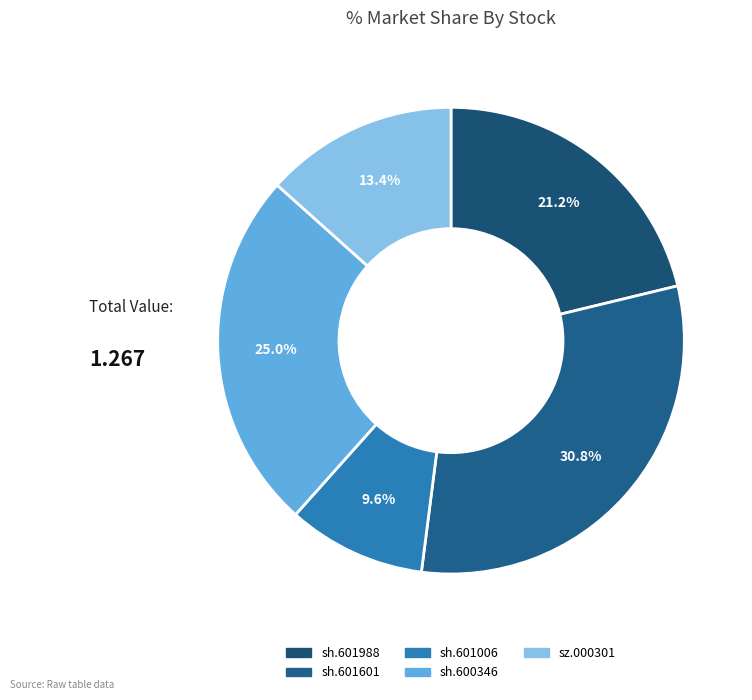

To the nearest percent, what is the average slice percentage?

20%